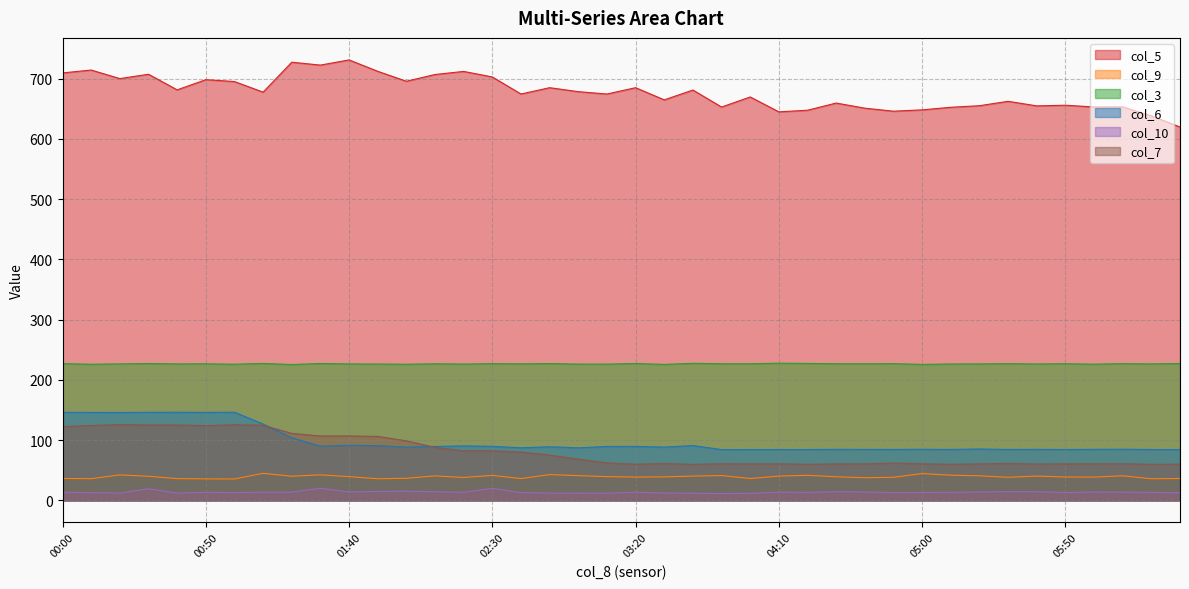

Which series has the widest spread of values?

col_5